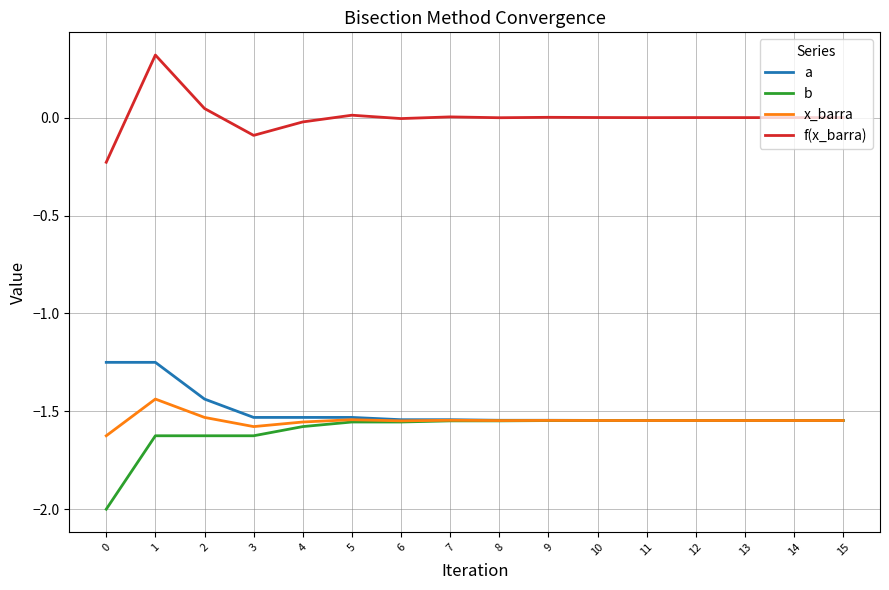

The b series shows -0.5 at 7. True or false?

False